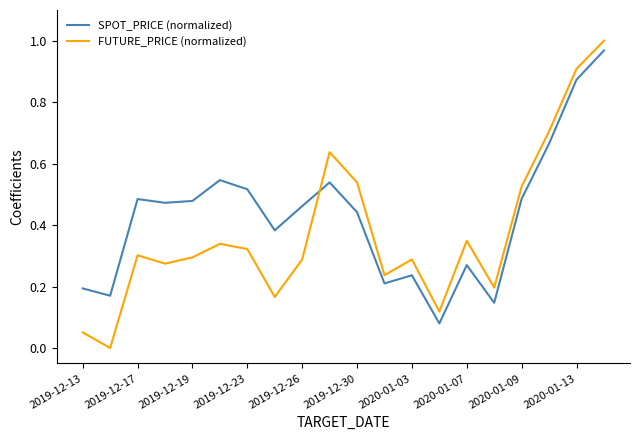

True or false: FUTURE_PRICE (normalized) and SPOT_PRICE (normalized) intersect in this chart.

True